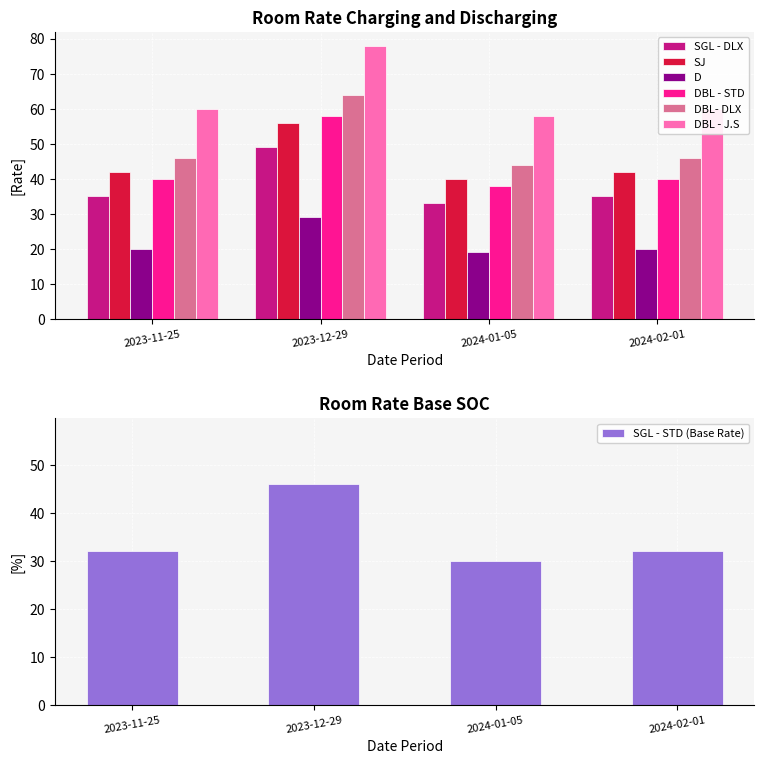

Where is SGL - DLX nearest to the value 41?

2023-11-25